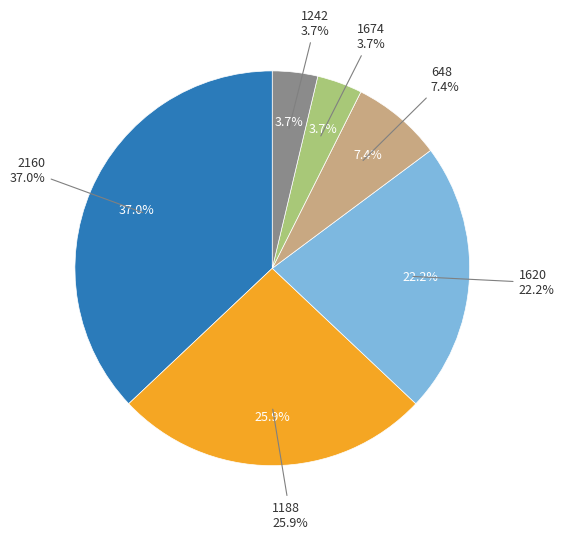

Is it true that 1620 is 1% of the pie?

False